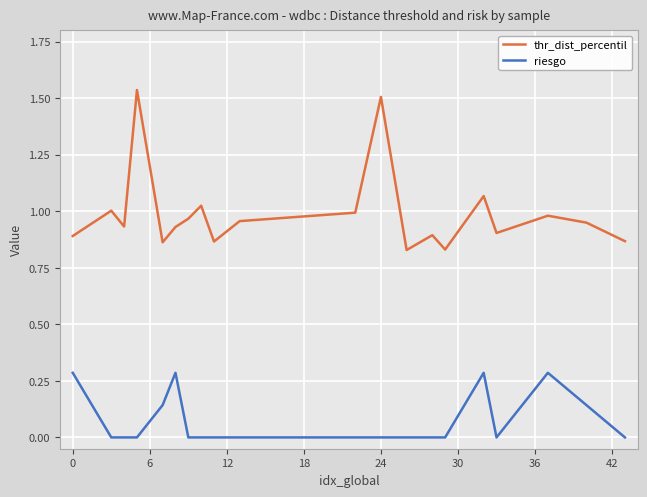

What is the highest value of the riesgo series?

0.3